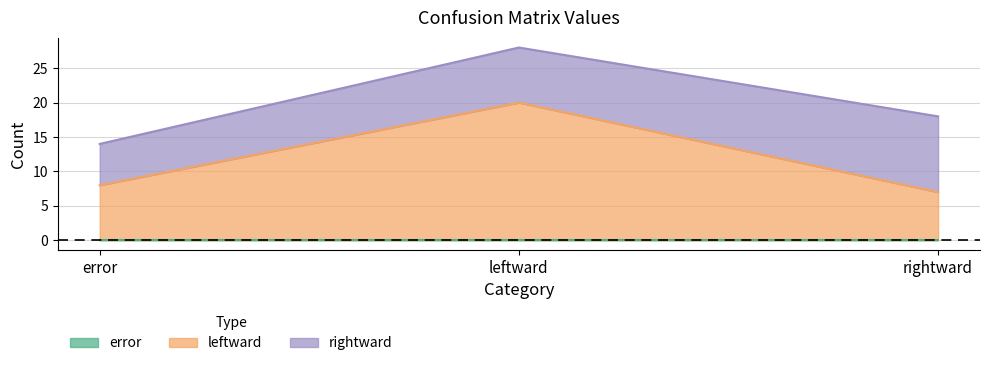

What are all the series names shown in the legend?

error, leftward, rightward